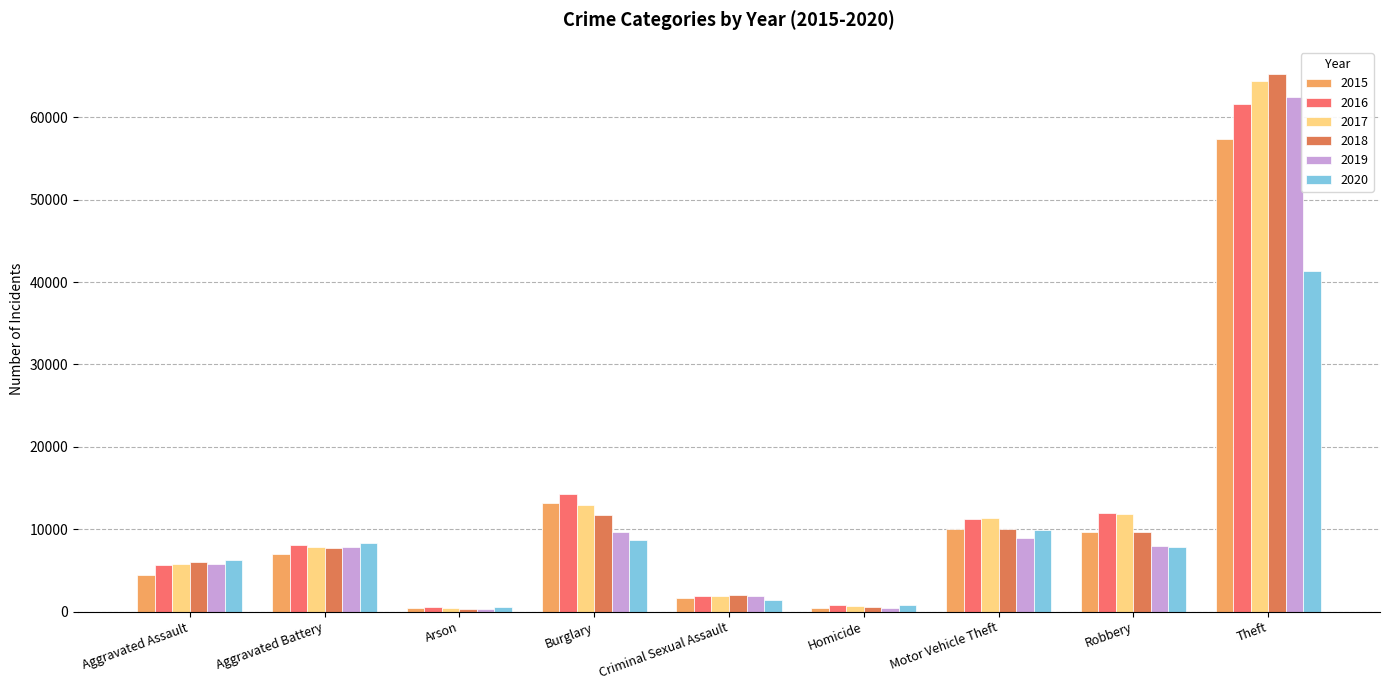

Which series has the largest total across all categories?

2017